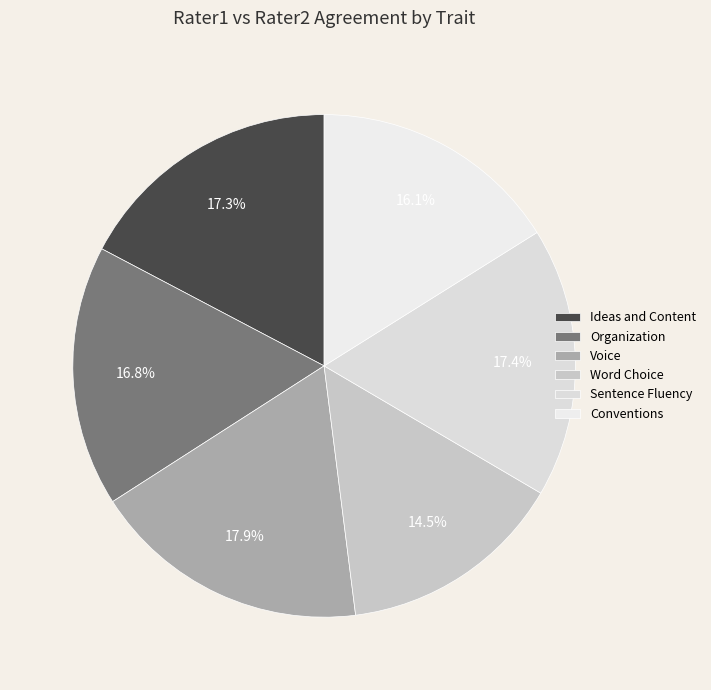

Rank the categories by value from lowest to highest.

Word Choice, Conventions, Organization, Ideas and Content, Sentence Fluency, Voice